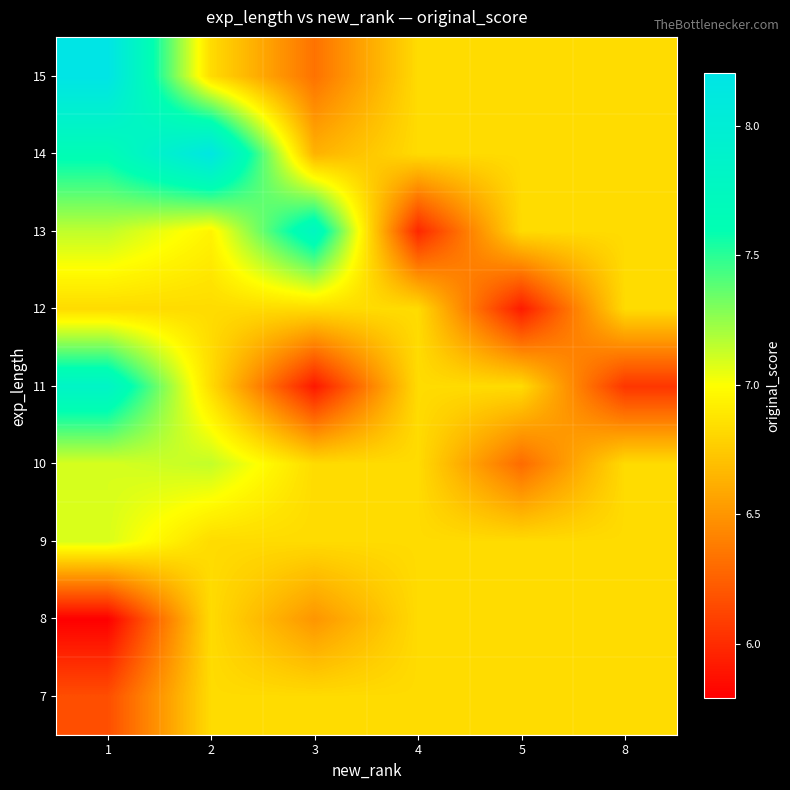

Reading right to left, what are all the values shown in this chart?

7: 8=6.8	5=6.8	4=6.8	3=6.8	2=6.8	1=6.2
8: 8=6.8	5=6.8	4=6.8	3=6.5	2=6.8	1=5.8
9: 8=6.8	5=6.8	4=6.8	3=6.8	2=6.8	1=7.1
10: 8=6.8	5=6.3	4=6.8	3=6.8	2=7.1	1=7.1
11: 8=6.0	5=6.8	4=6.8	3=5.9	2=6.8	1=7.8
12: 8=6.8	5=5.9	4=6.8	3=6.8	2=6.8	1=6.8
13: 8=6.8	5=6.8	4=6.0	3=7.8	2=6.9	1=7.1
14: 8=6.8	5=6.8	4=6.8	3=6.6	2=8.2	1=7.6
15: 8=6.8	5=6.8	4=6.8	3=6.3	2=6.8	1=8.2